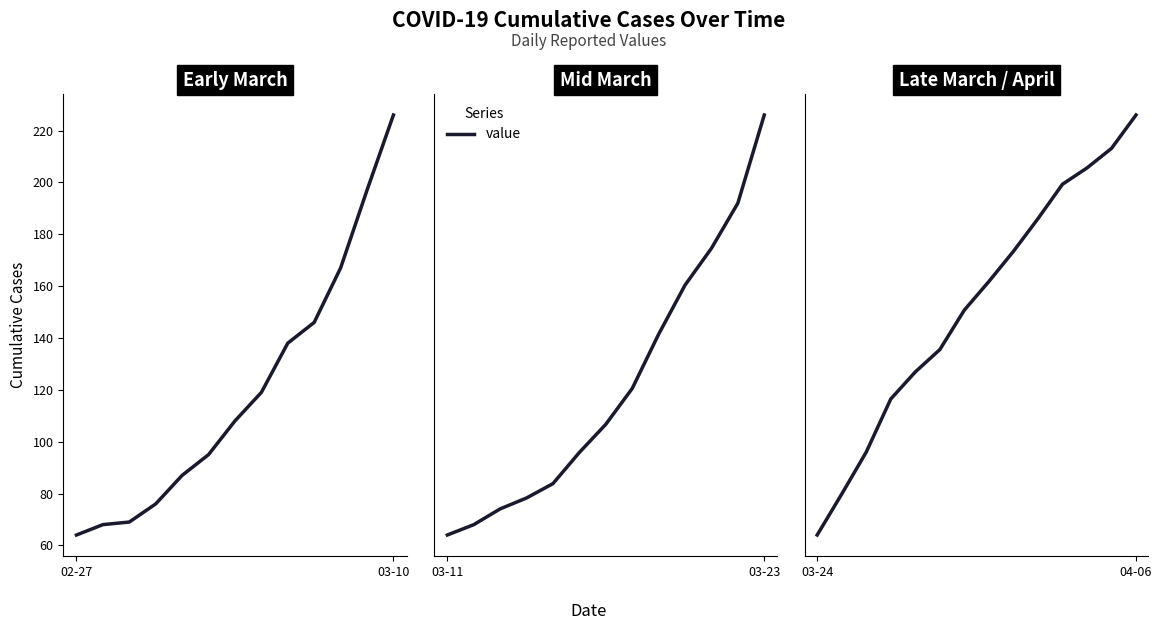

Is it true that the value at 04-06 is 9643?

False